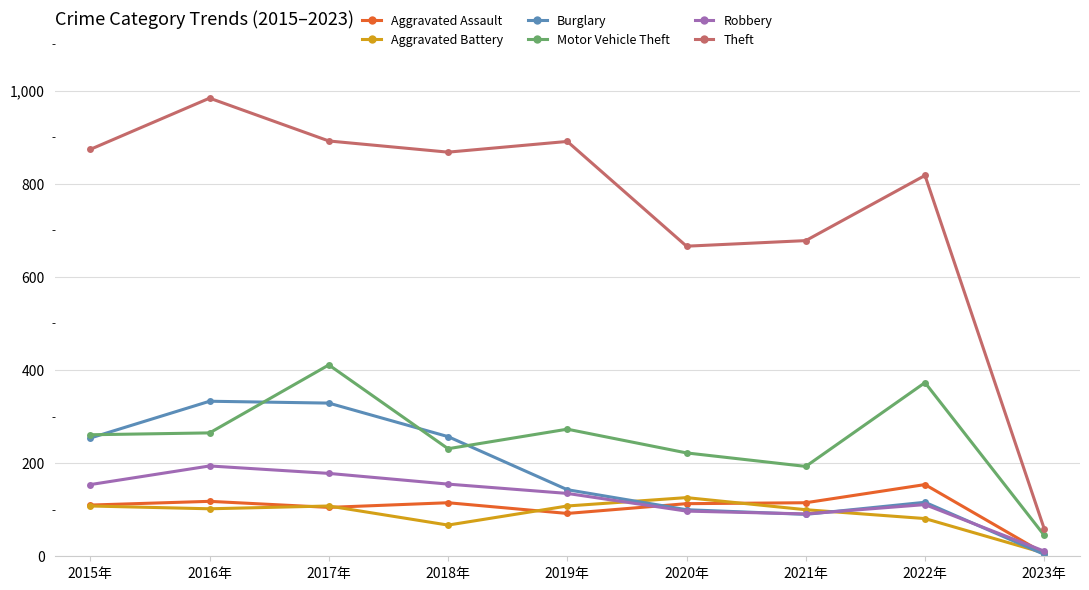

What is the lowest value of the Motor Vehicle Theft series?

45